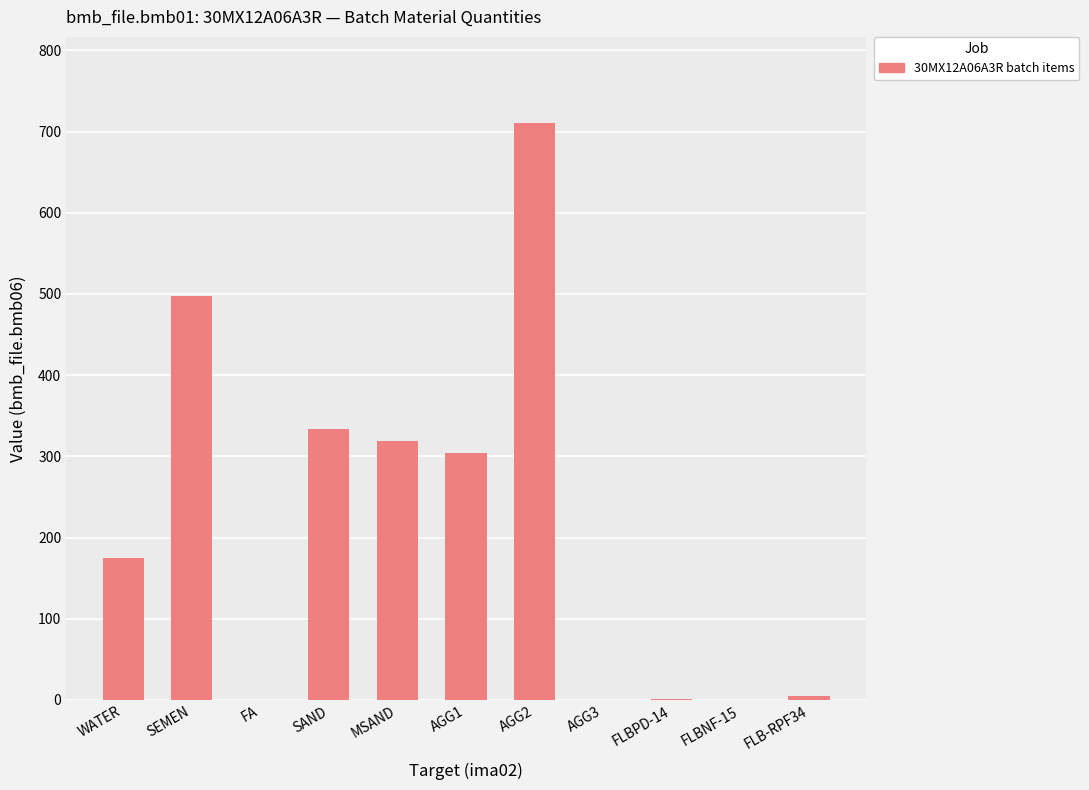

What is the greatest value displayed?

710.0